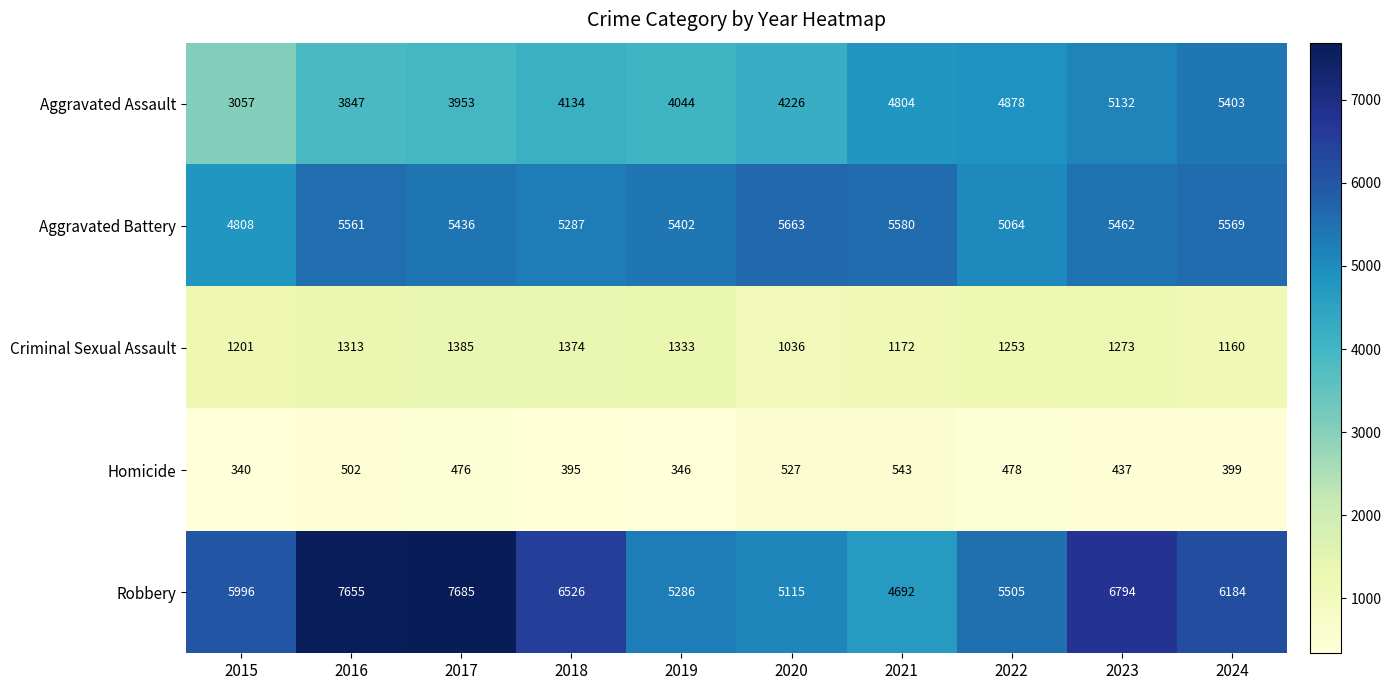

Which category has the lowest value across all series?

2015